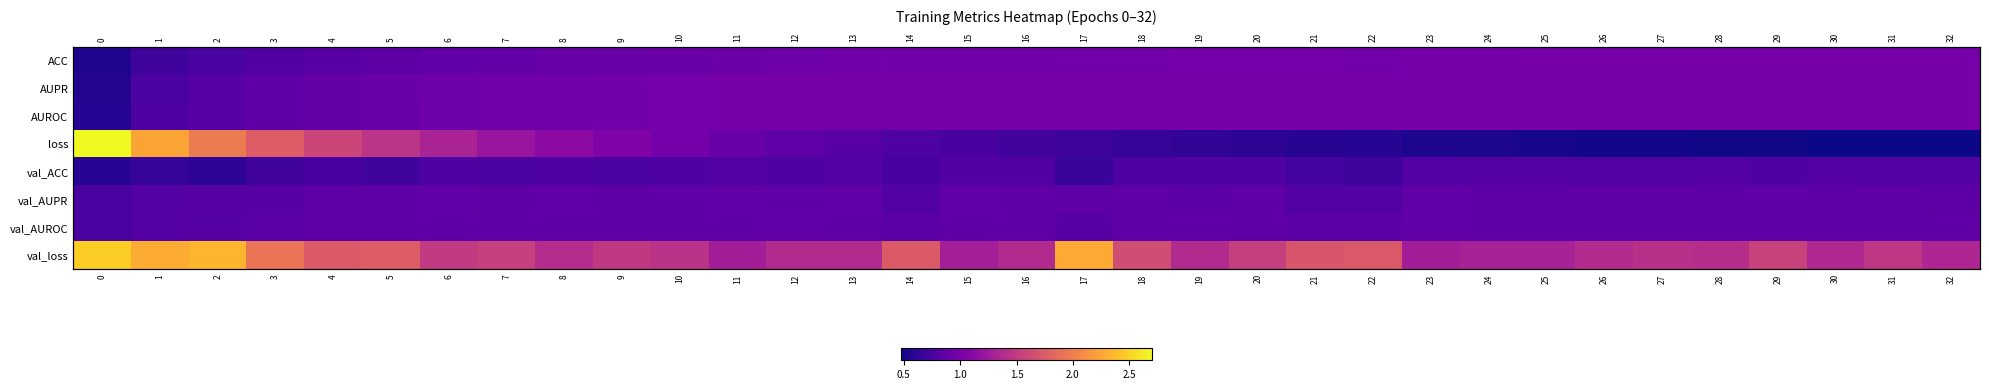

What is the sum of all loss values?

30.9